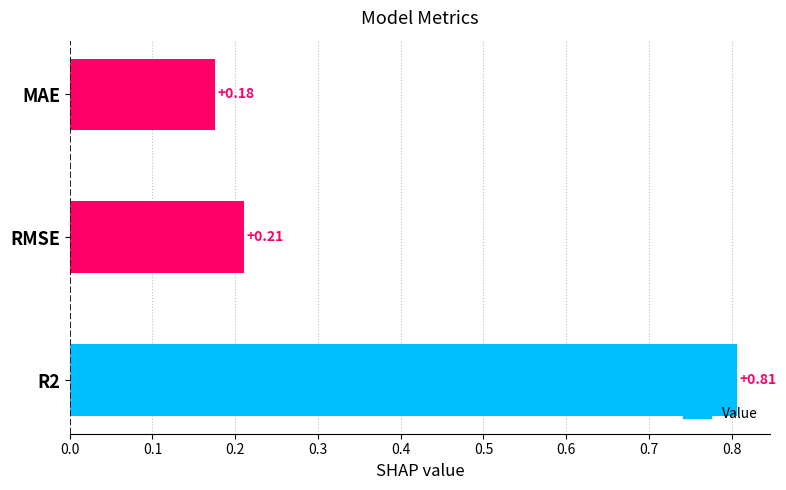

Are the bars horizontal?

Yes